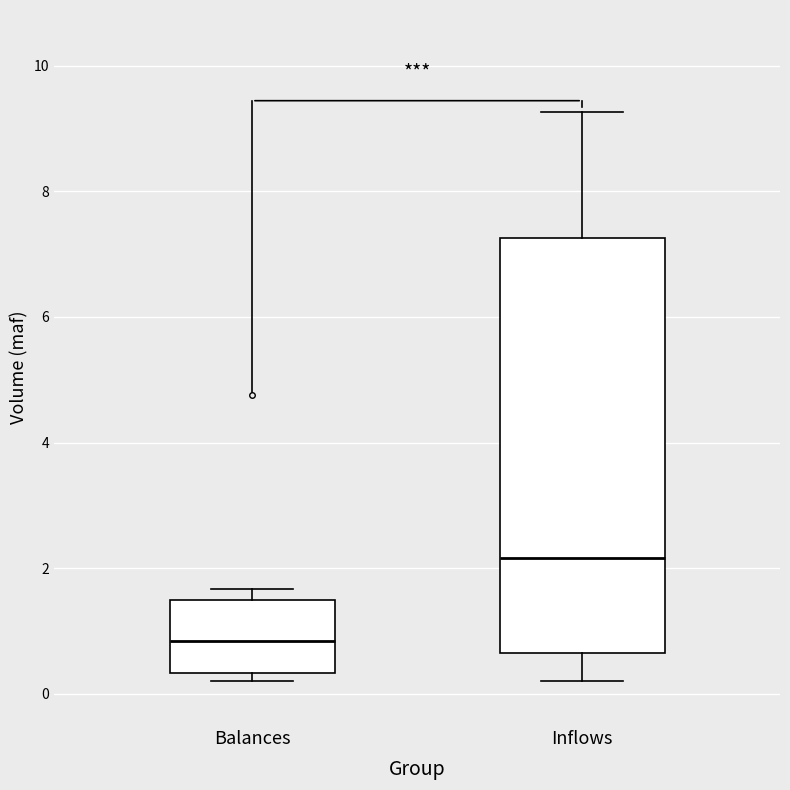

Where does the median line of the box for Balances sit on the y-axis? The values are not printed on the chart, so give them approximately, as read against the axis.

0.8